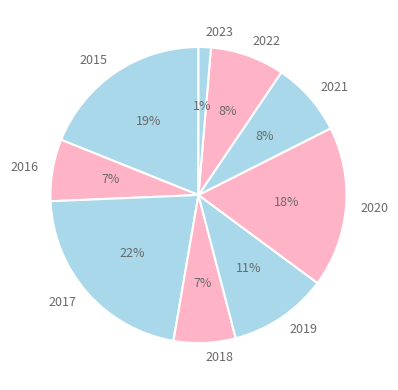

How many slices are in this pie chart?

9